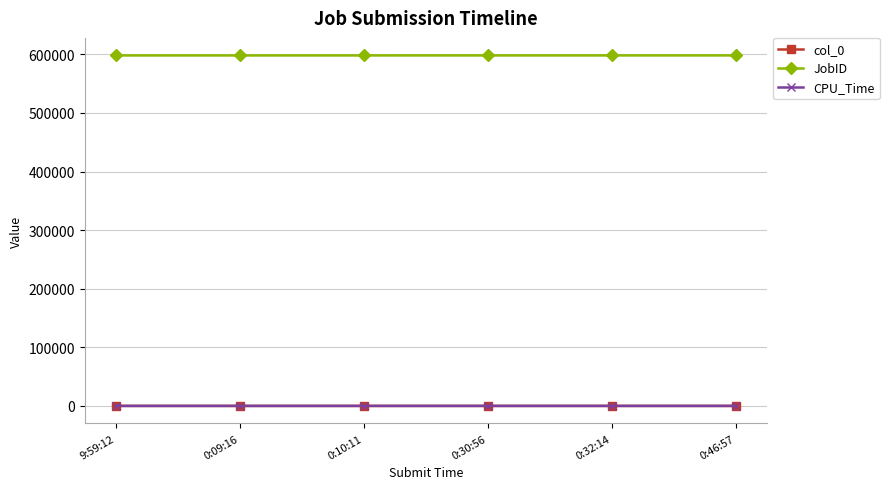

True or false: JobID and CPU_Time cross at least once.

False